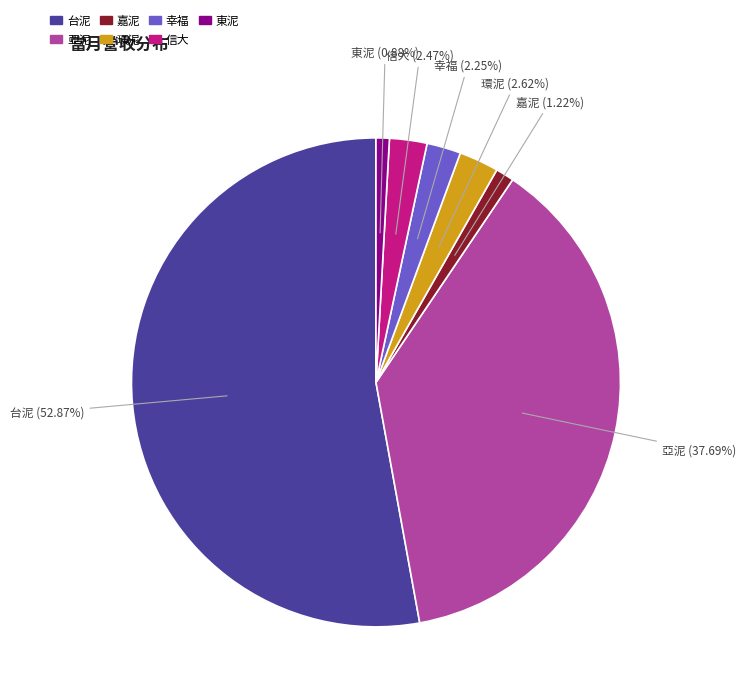

Which category accounts for the majority?

台泥